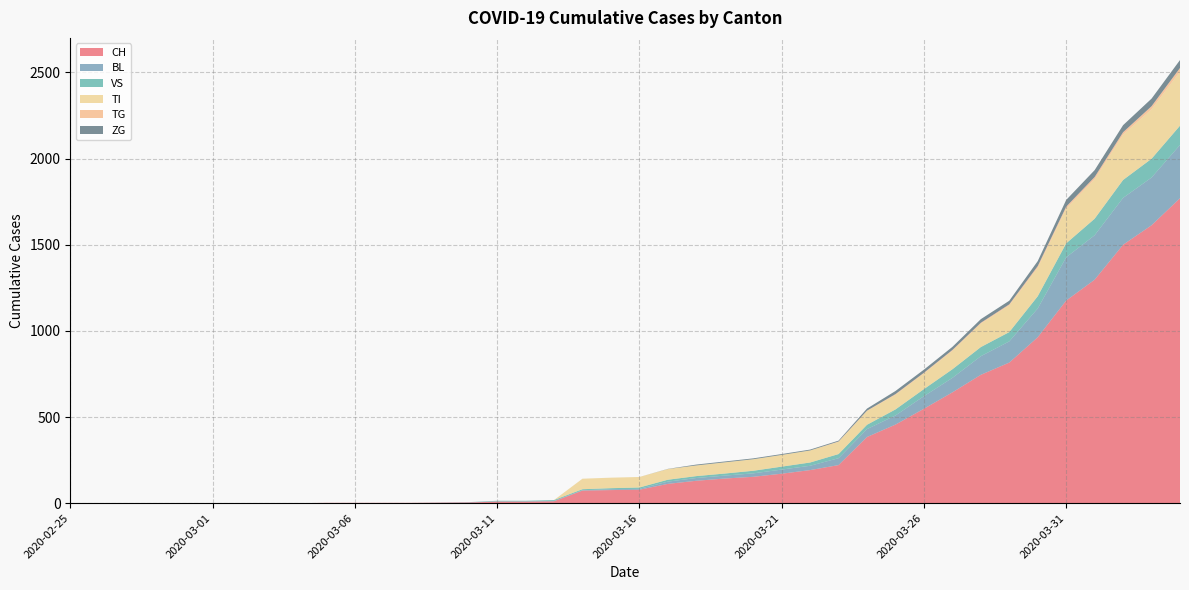

Reading left to right, list all the values displayed in this chart.

CH: 0	0	0	0	0	0	0	0	0	2	2	2	2	3	4	9	9	11	73	76	78	112	130	143	153	171	192	221	384	456	548	643	745	816	963	1176	1297	1500	1613	1770
BL: 0	0	0	0	0	0	0	0	0	0	0	0	0	1	2	2	2	2	2	5	5	13	16	17	20	24	25	40	46	53	73	84	108	123	167	251	258	272	277	309
VS: 0	0	0	0	0	0	0	0	0	0	0	0	0	0	0	3	3	5	6	6	8	11	11	12	15	17	19	24	25	35	41	50	53	54	71	81	96	104	109	112
TI: 0	0	0	0	0	0	0	0	0	0	0	0	0	0	0	0	0	0	61	61	61	62	62	65	67	68	70	71	80	85	91	107	136	155	165	202	229	263	287	314
TG: 0	0	0	0	0	0	0	0	0	0	0	0	0	0	0	0	0	0	0	0	0	0	0	0	0	0	0	2	2	4	4	5	5	6	10	11	13	14	18	21
ZG: 0	0	0	0	0	0	0	0	0	0	0	0	0	0	0	0	0	0	0	0	0	1	5	5	5	5	5	5	12	18	18	18	21	21	29	39	40	41	44	46